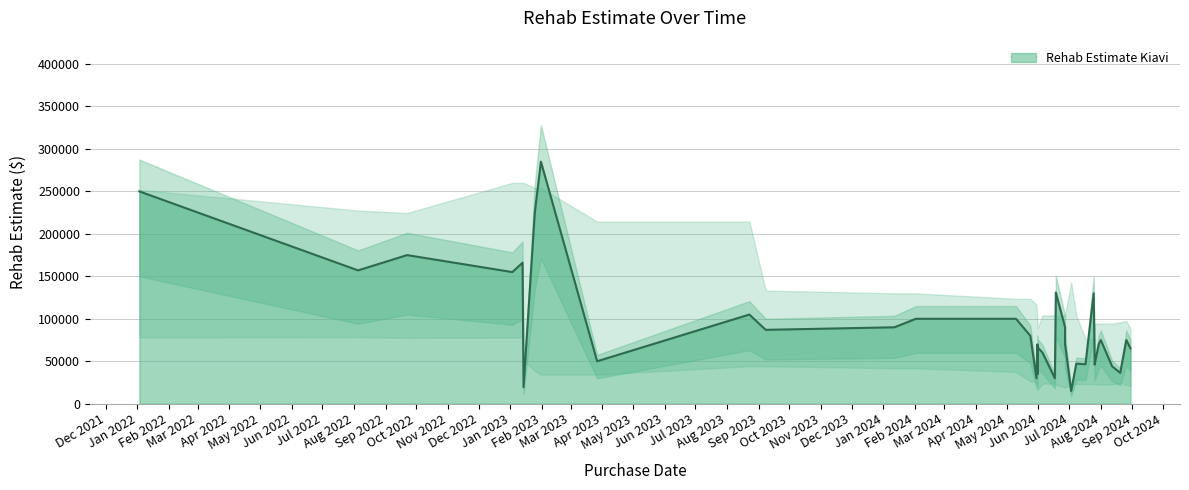

True or false: the data shows 139733.2 at 2024-02-02.

False